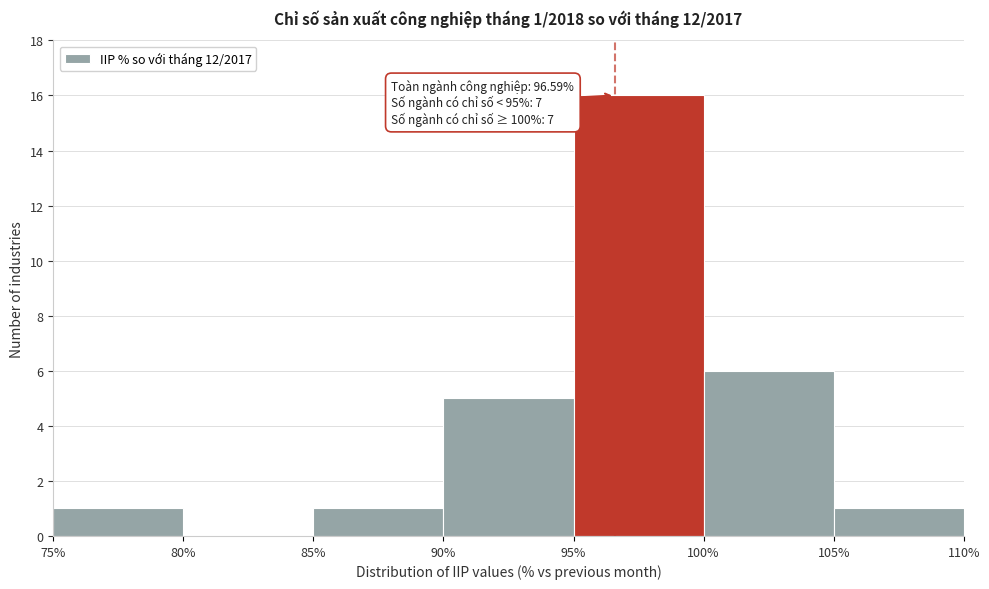

Which range on the x-axis has the tallest bar?

95% to 100%